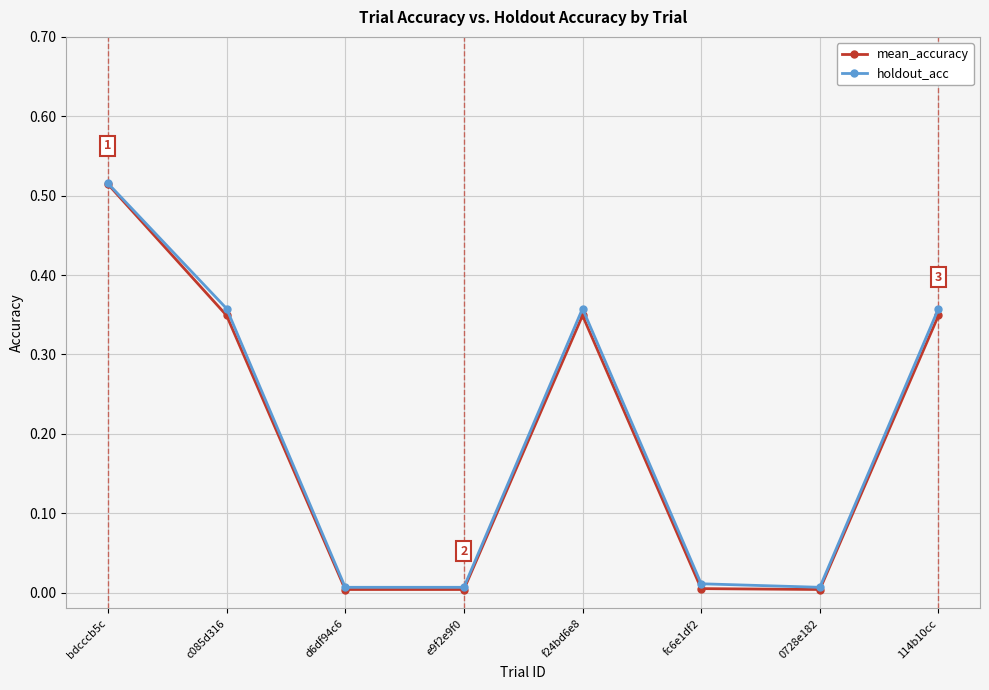

What is the label of the 8th point from the right?

bdcccb5c